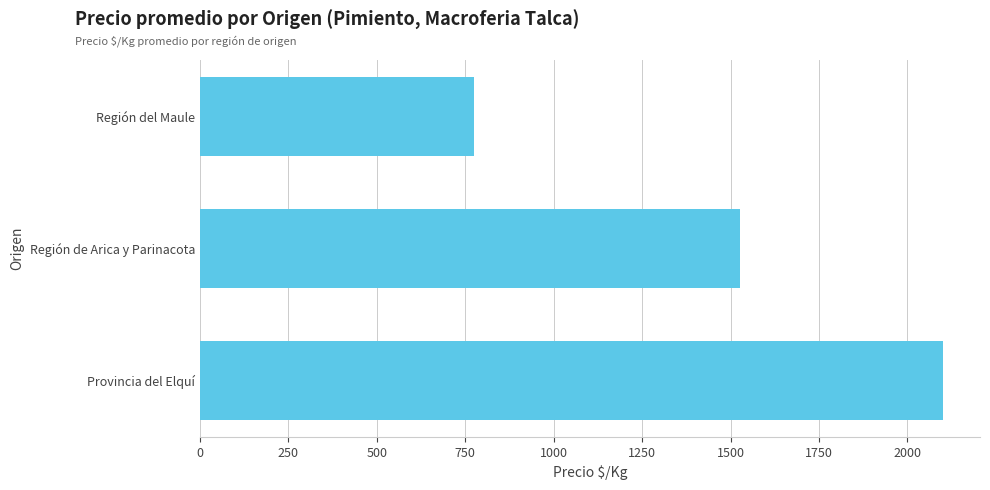

Which category has the lowest value across all series?

Región del Maule